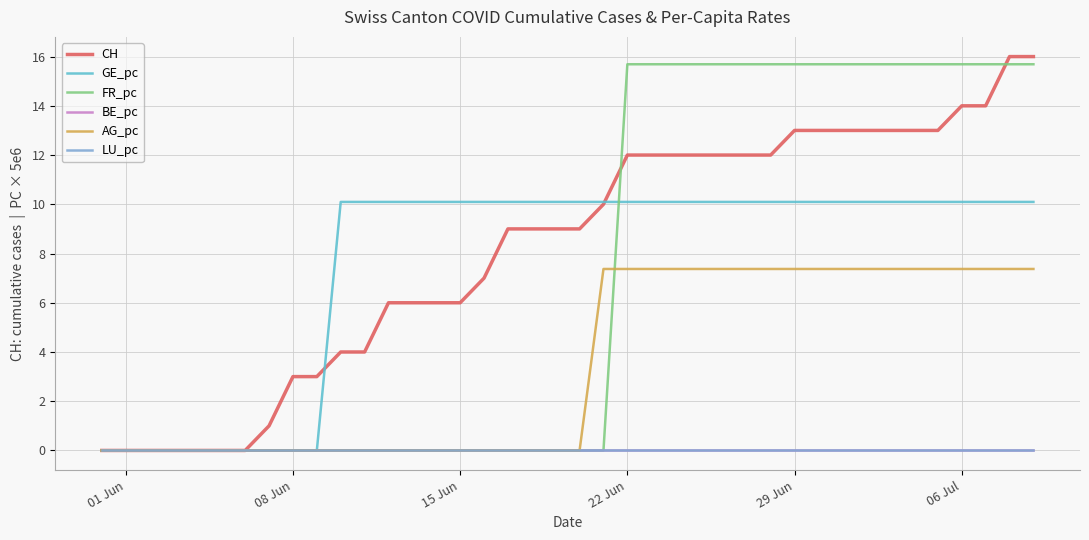

Does the chart have visible grid lines?

Yes